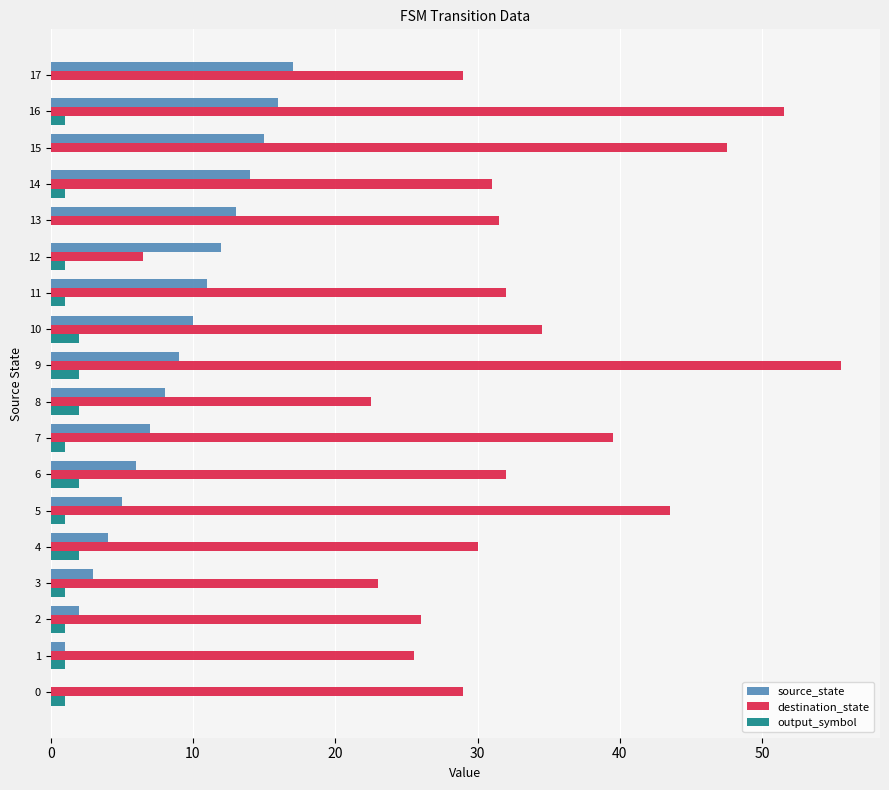

Between 14 and 16, which series saw the biggest shift?

destination_state